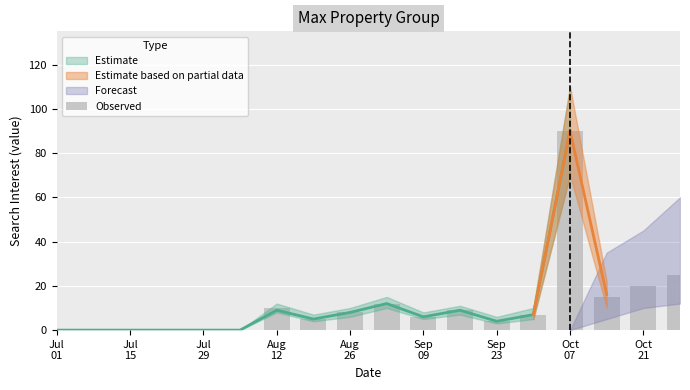

How many bars are there in total?

18